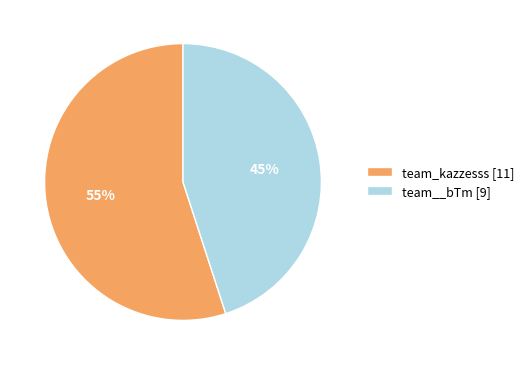

Combined, do team_kazzesss [11] and team__bTm [9] account for over 50%?

Yes